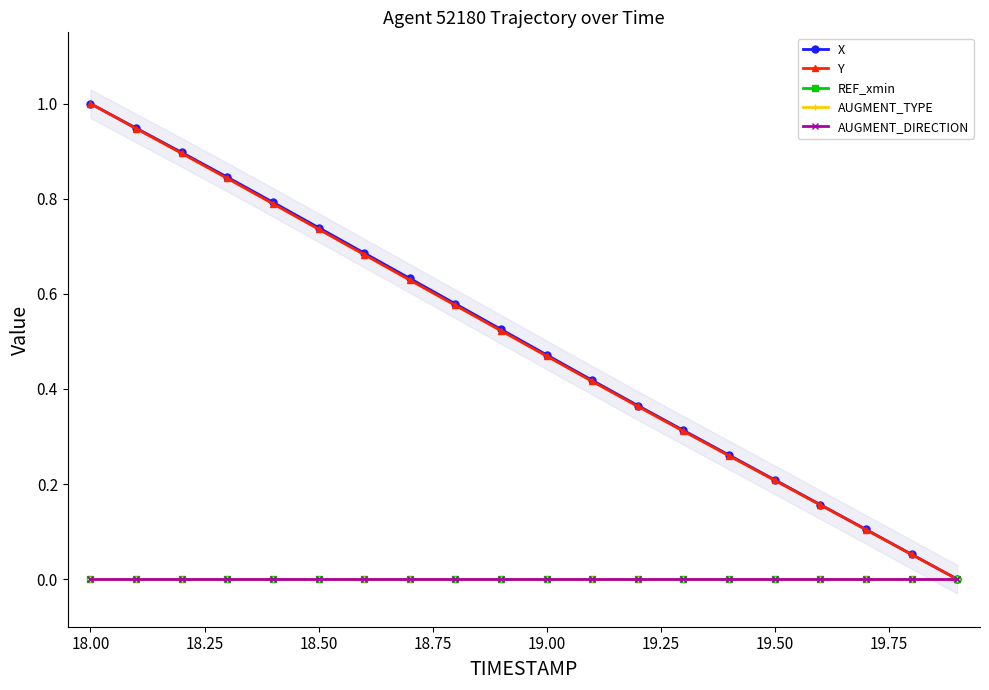

True or false: AUGMENT_DIRECTION and X intersect in this chart.

False